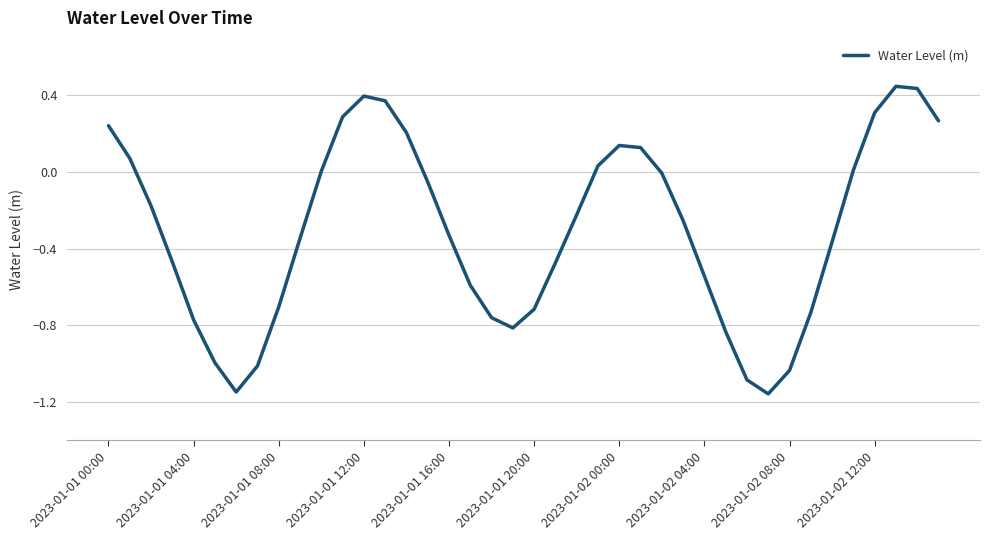

What is the difference between the maximum and minimum values?

1.6